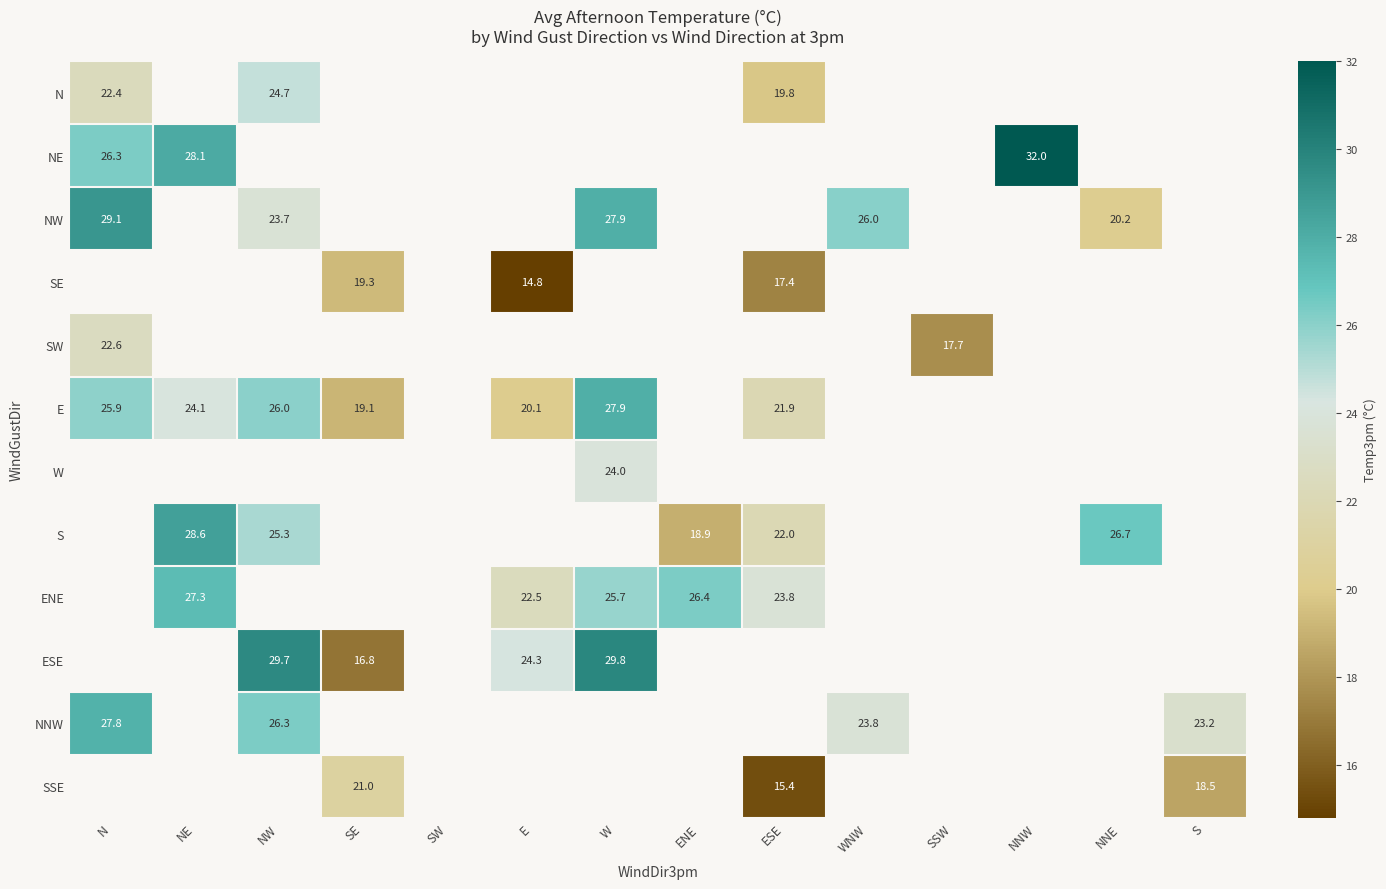

Is it true that NW equals 6.5 at N?

False